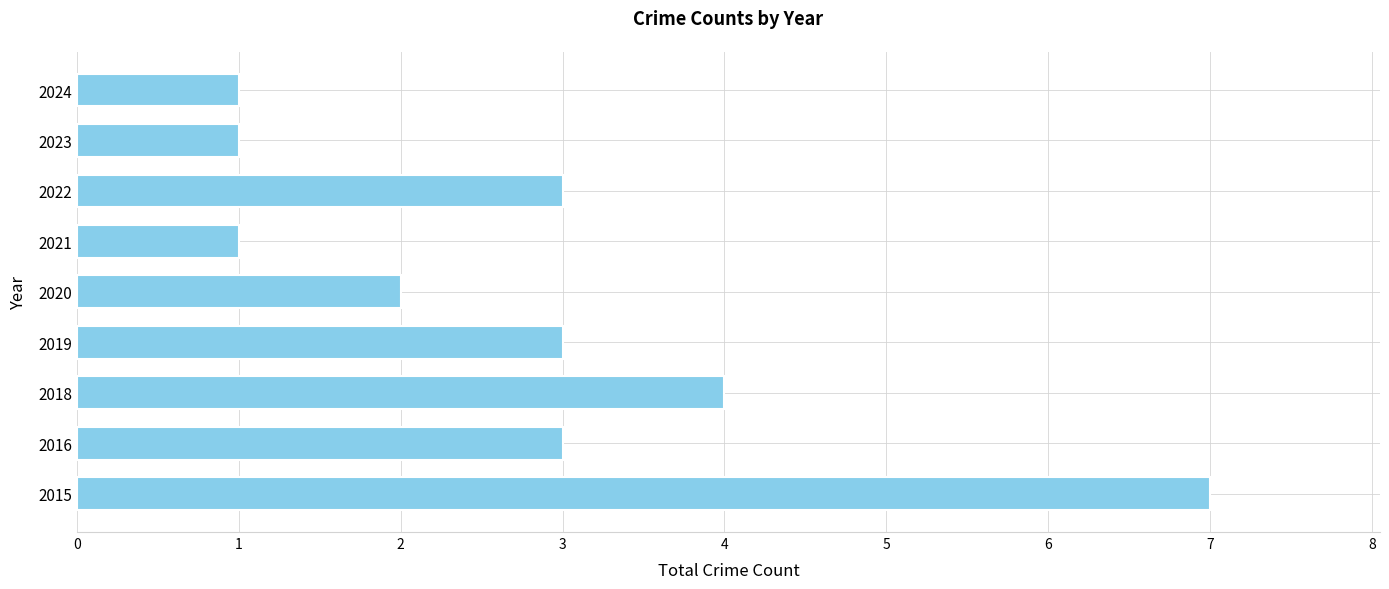

Where is the data nearest to the value 4?

2018